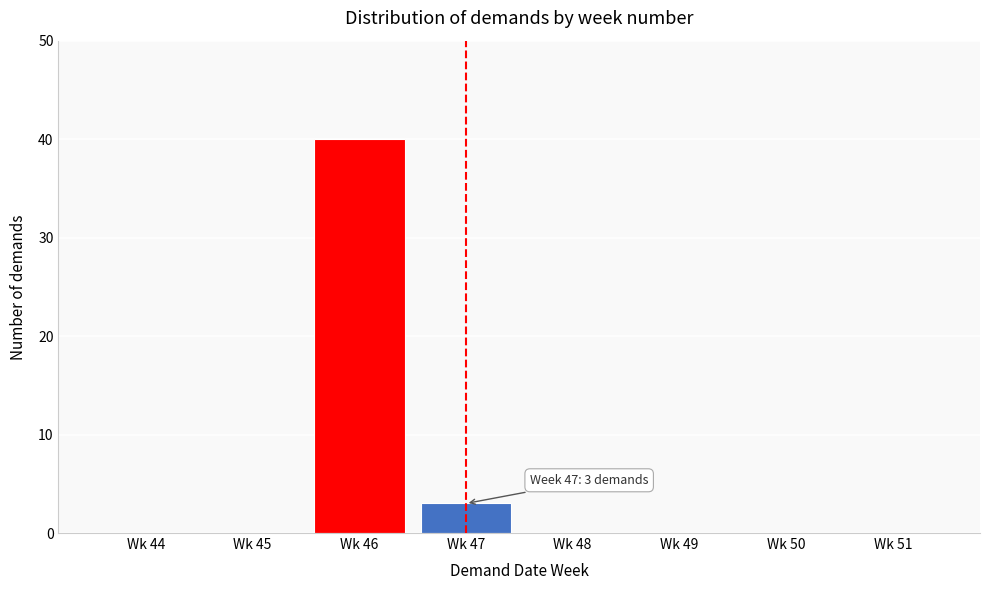

Reading left to right, transcribe all the data shown in this chart.

Wk 44=0	Wk 45=0	Wk 46=40	Wk 47=3	Wk 48=0	Wk 49=0	Wk 50=0	Wk 51=0